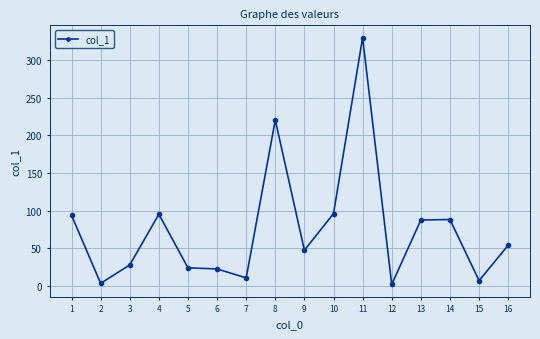

Read the value at 2.

3.5